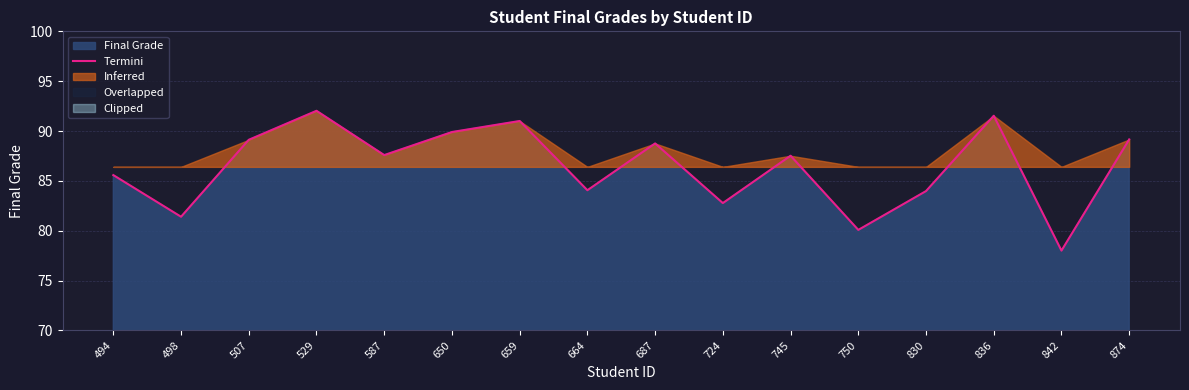

Where is the first local maximum?

529